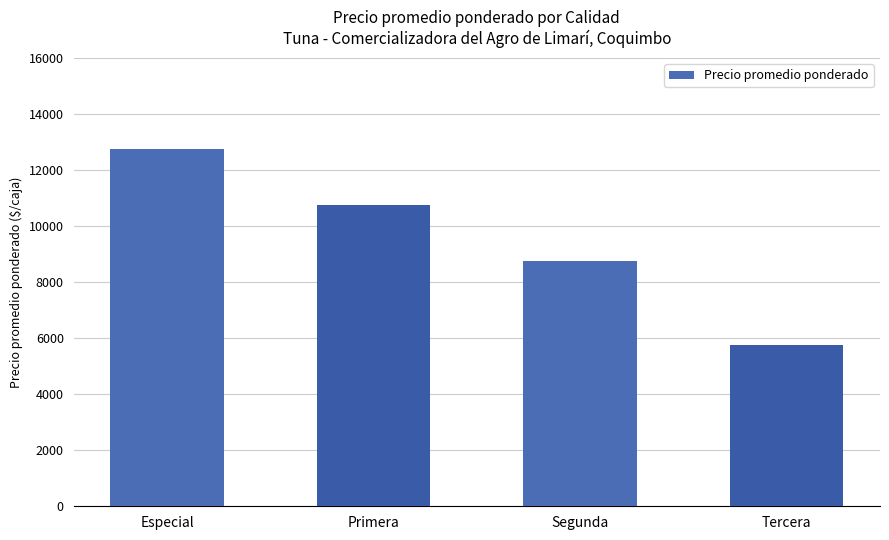

What is the label of the 2nd bar from the right?

Segunda